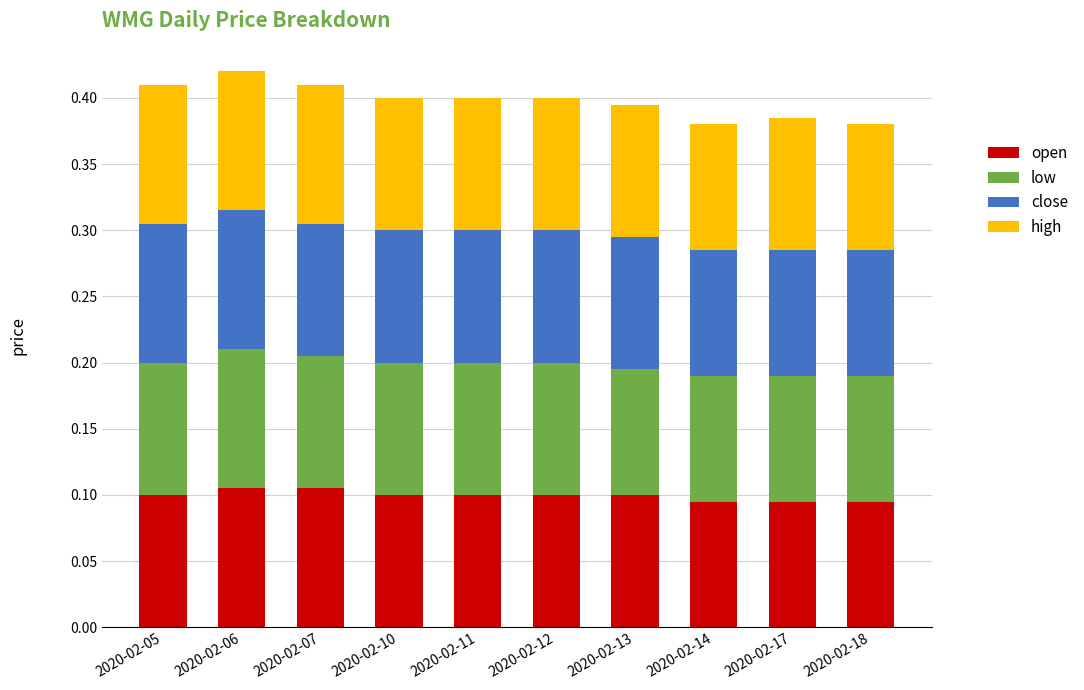

What is the total value across all series at 2020-02-05?

0.4